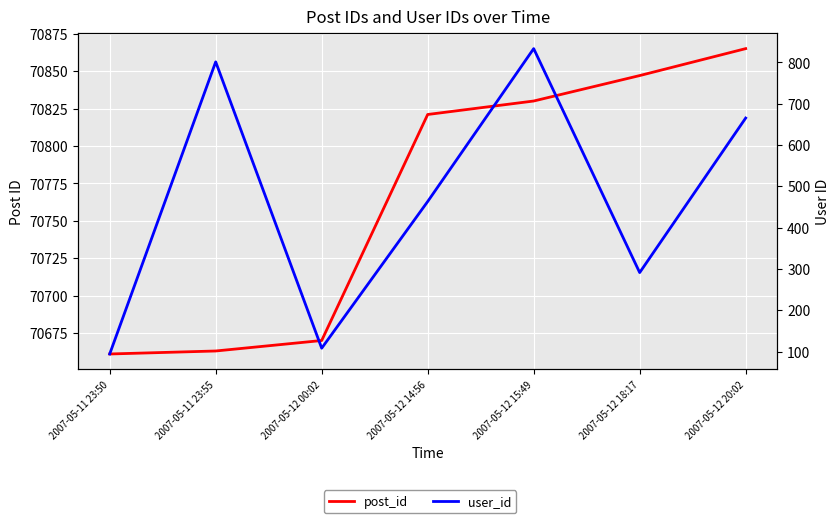

At how many categories does at least one series exceed 58858?

7